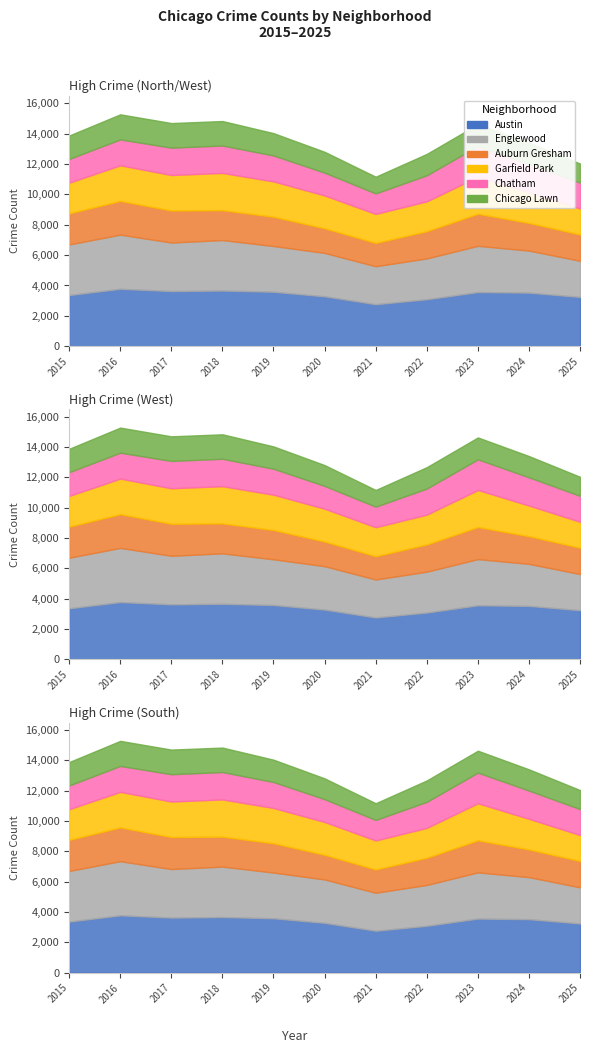

At 2019, list the series in order from largest to smallest.

Austin, Englewood, Garfield Park, Auburn Gresham, Chatham, Chicago Lawn